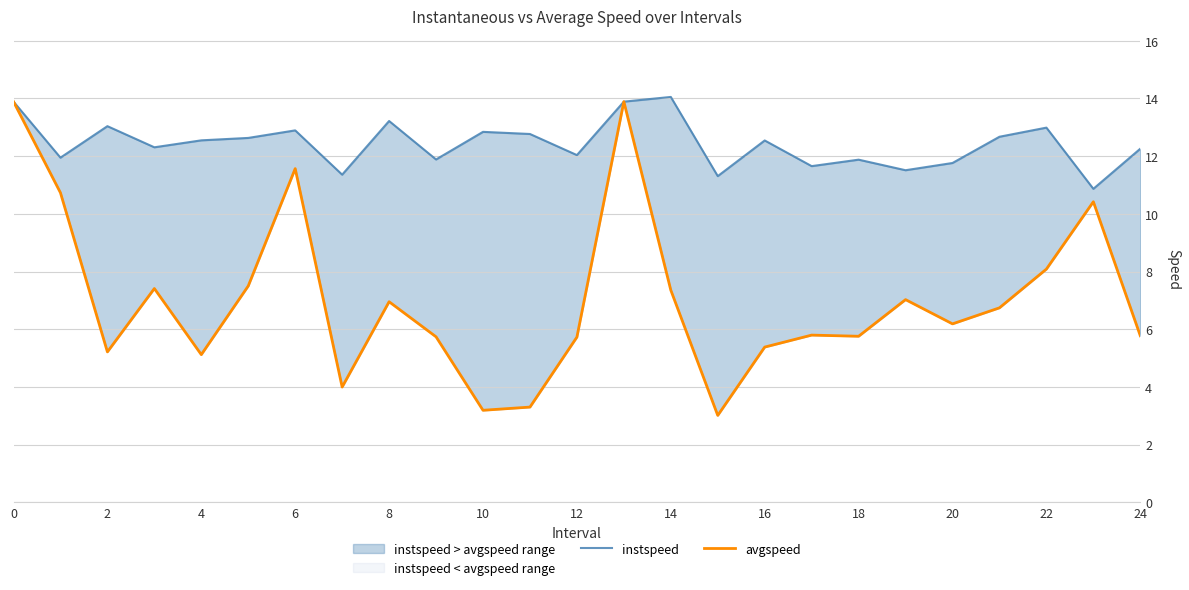

Is it true that avgspeed equals 6.6 at 14?

False